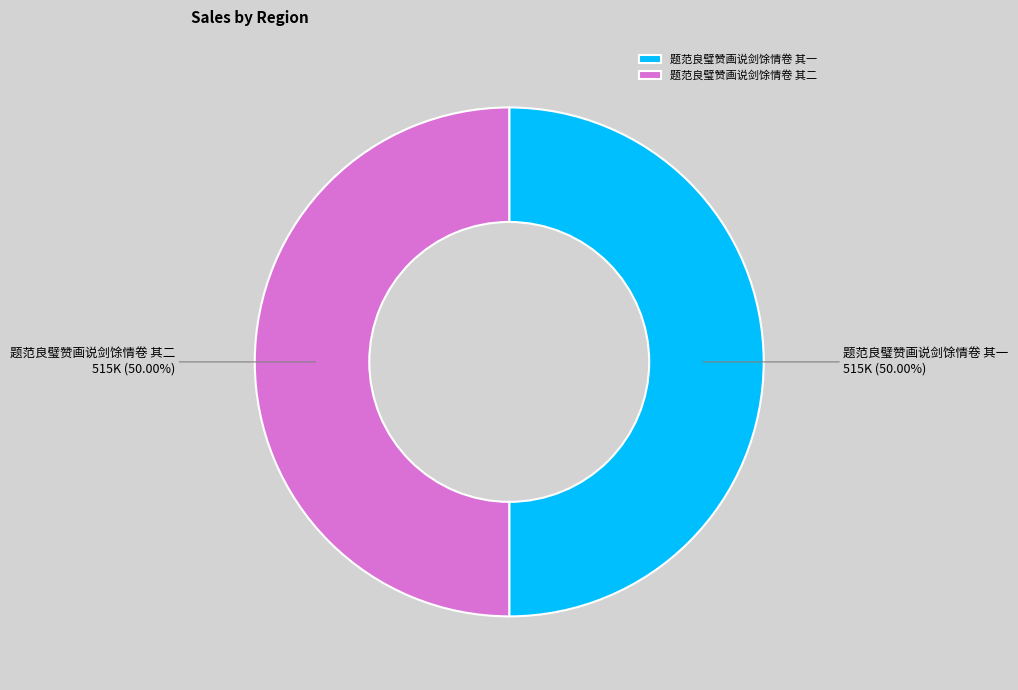

Do 题范良璧赞画说剑馀情卷 其二 and 题范良璧赞画说剑馀情卷 其一 together represent more than half of the pie?

Yes